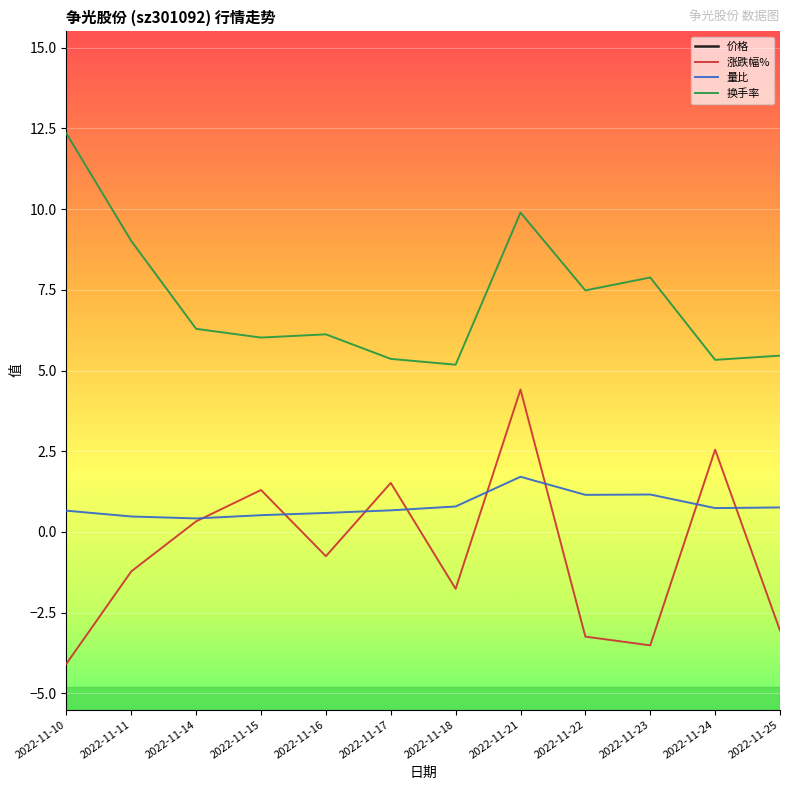

Which series has the largest total across all categories?

价格